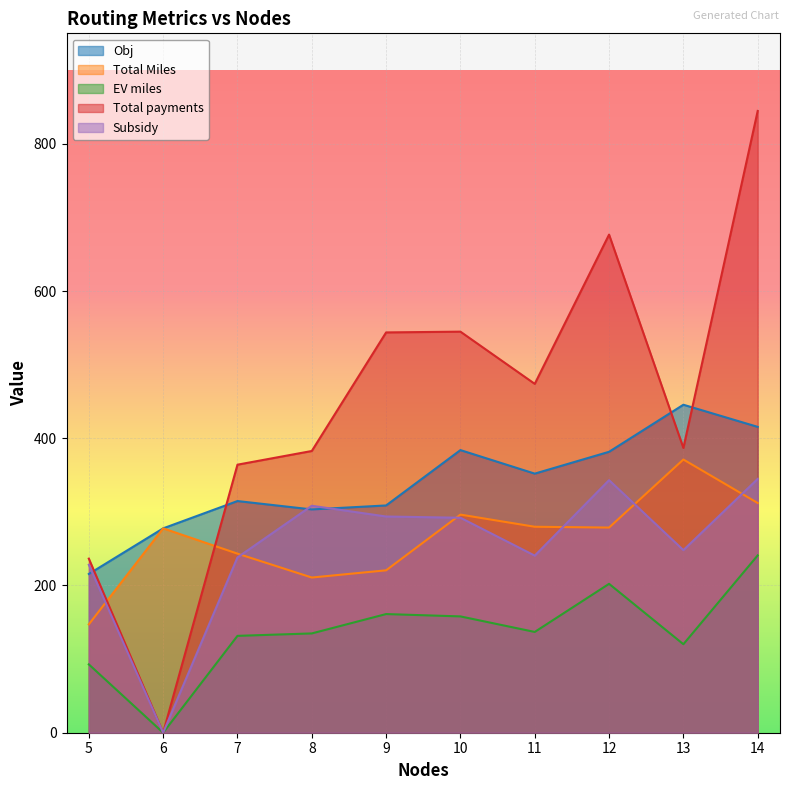

The Total payments series shows 1200.0 at 12. True or false?

False